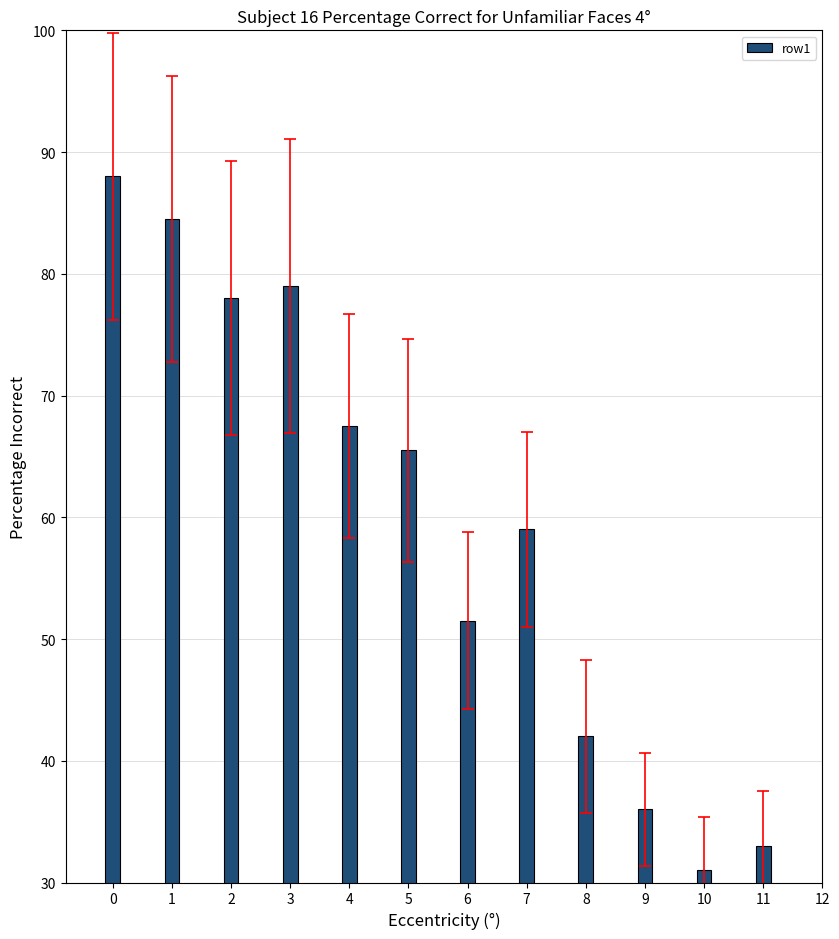

What is the minimum value shown in the chart?

31.0